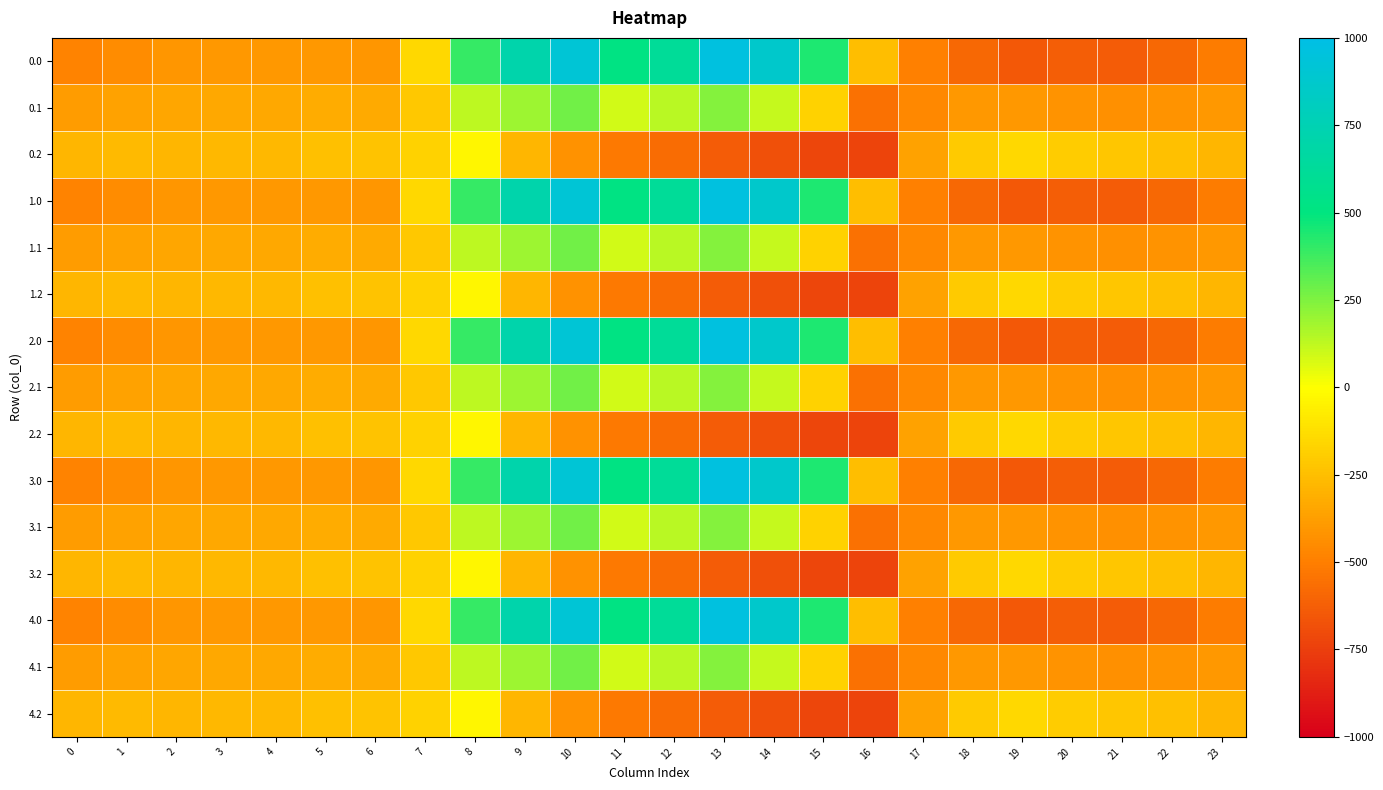

At which category is the sum across all series the highest?

10